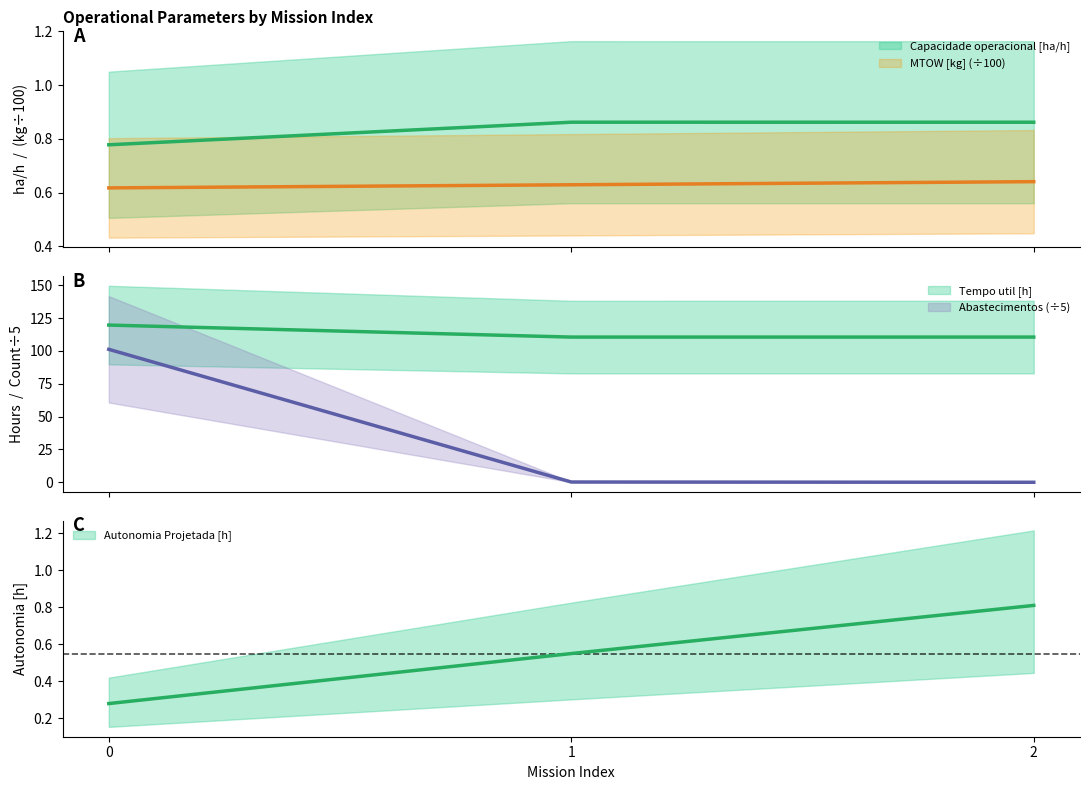

Is the value of Tempo util [h] at 0 greater than the value of Abastecimentos at 1?

Yes